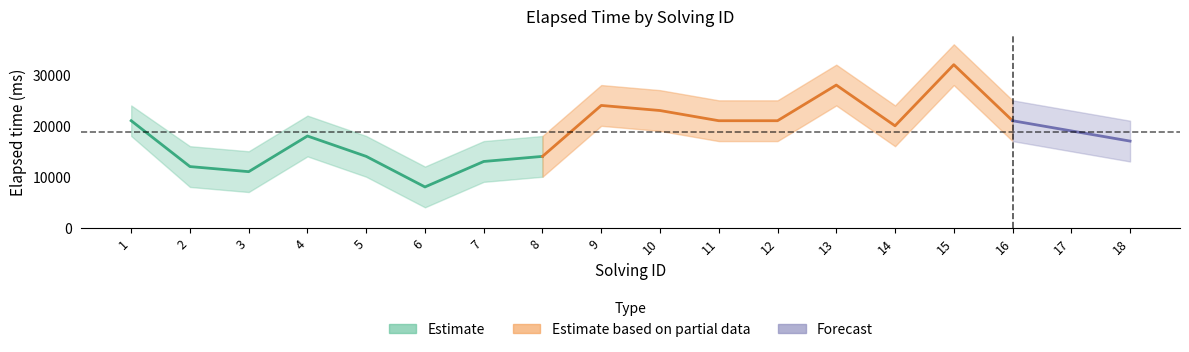

Count the number of categories in the chart.

18